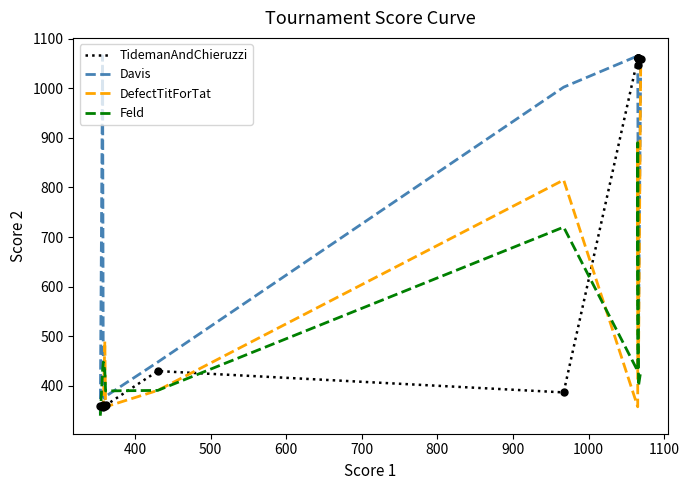

Which series reaches the maximum Y coordinate?

Davis